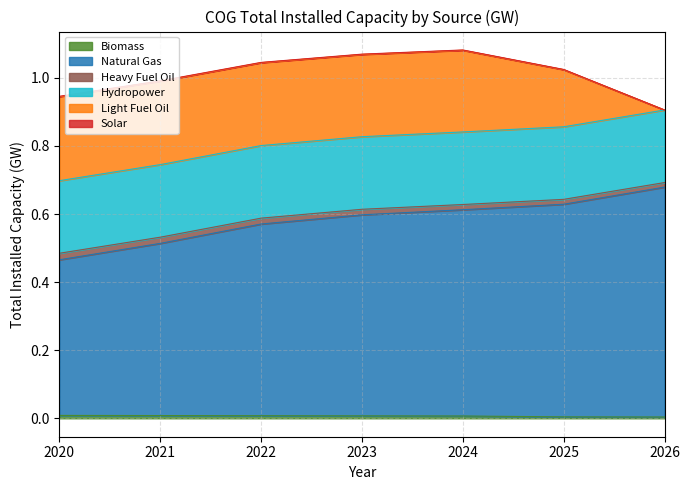

Rank the series at 2021 from highest to lowest value.

Natural Gas, Light Fuel Oil, Hydropower, Heavy Fuel Oil, Biomass, Solar